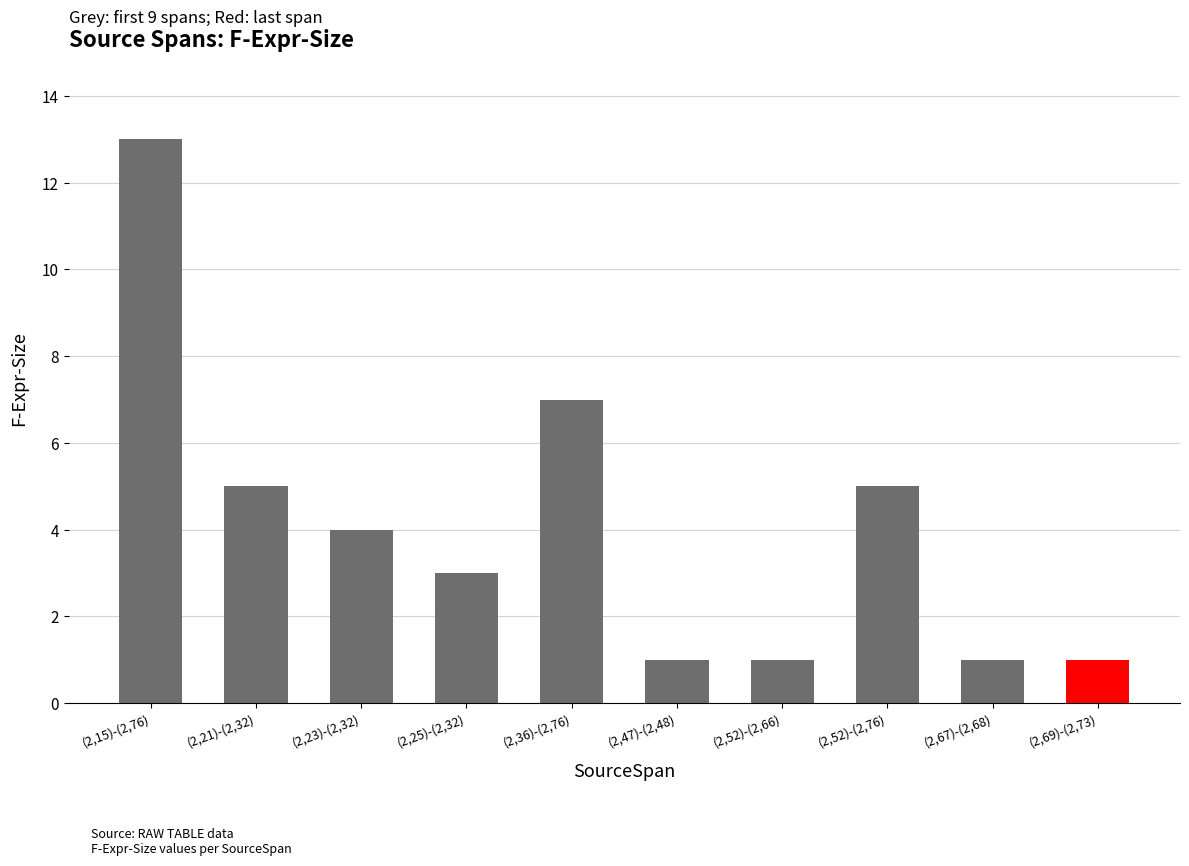

Where is the data nearest to the value 7?

(2,36)-(2,76)